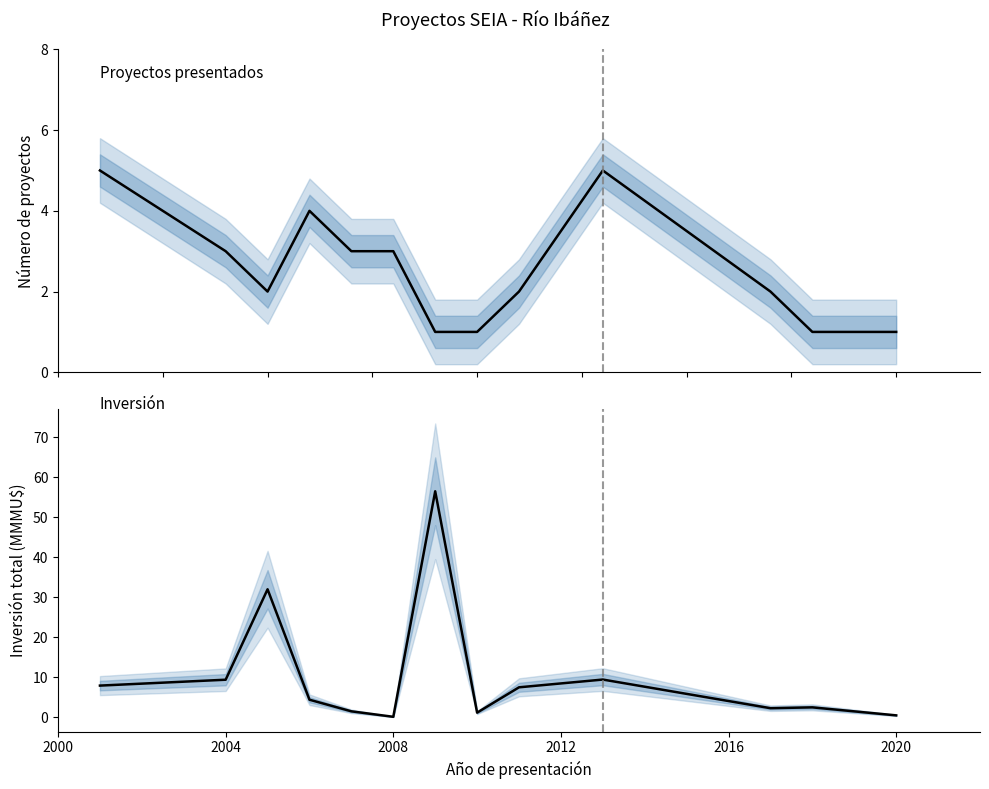

Read the Número de proyectos value at 2020.

1.0